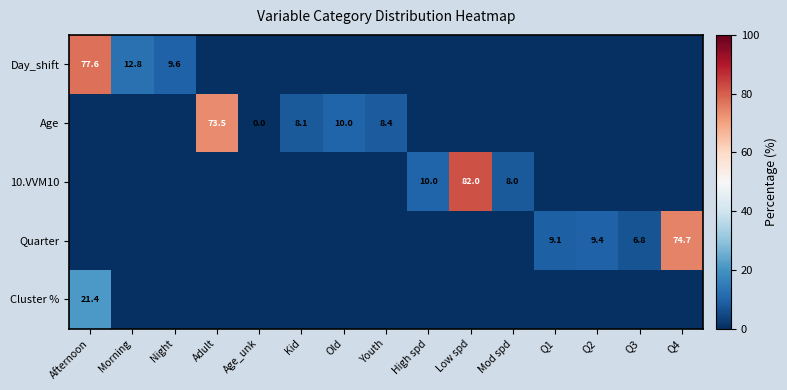

At how many categories does at least one series exceed 2?

14